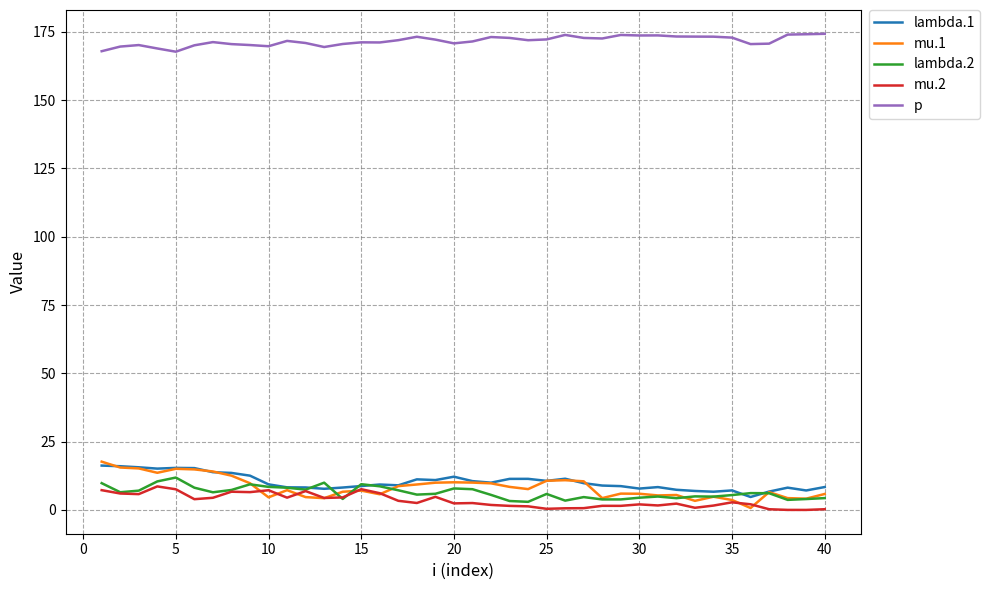

True or false: p and mu.2 cross at least once.

False